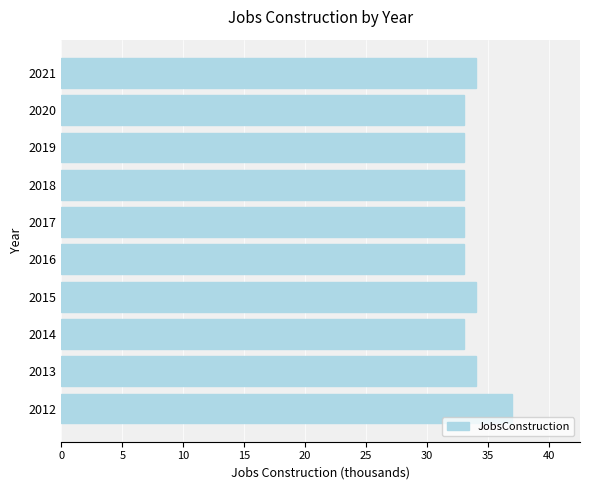

Reading top to bottom, what are all the values shown in this chart?

2021=34	2020=33	2019=33	2018=33	2017=33	2016=33	2015=34	2014=33	2013=34	2012=37